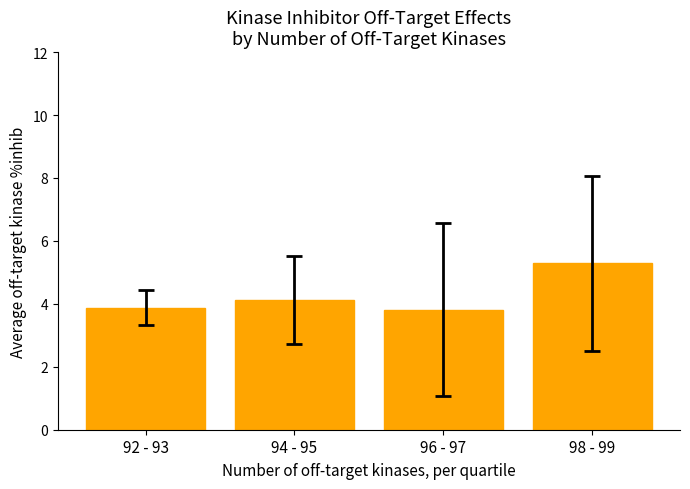

How many values exceed 4?

2